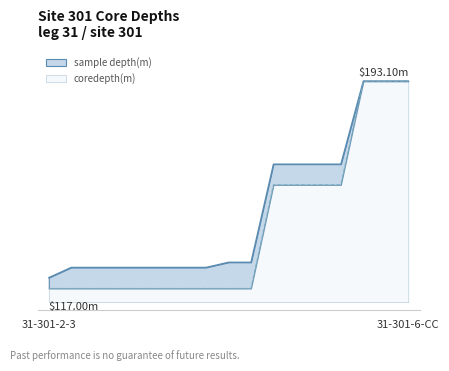

List the series in order of their peak value, highest first.

sample depth(m), coredepth(m)